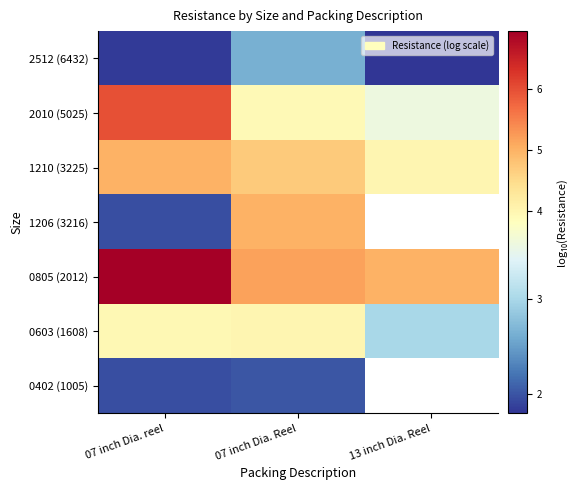

Rank the series by their average value, from lowest to highest.

2512 (6432), 2010 (5025), 0402 (1005), 0603 (1608), 0805 (2012), 1206 (3216), 1210 (3225)